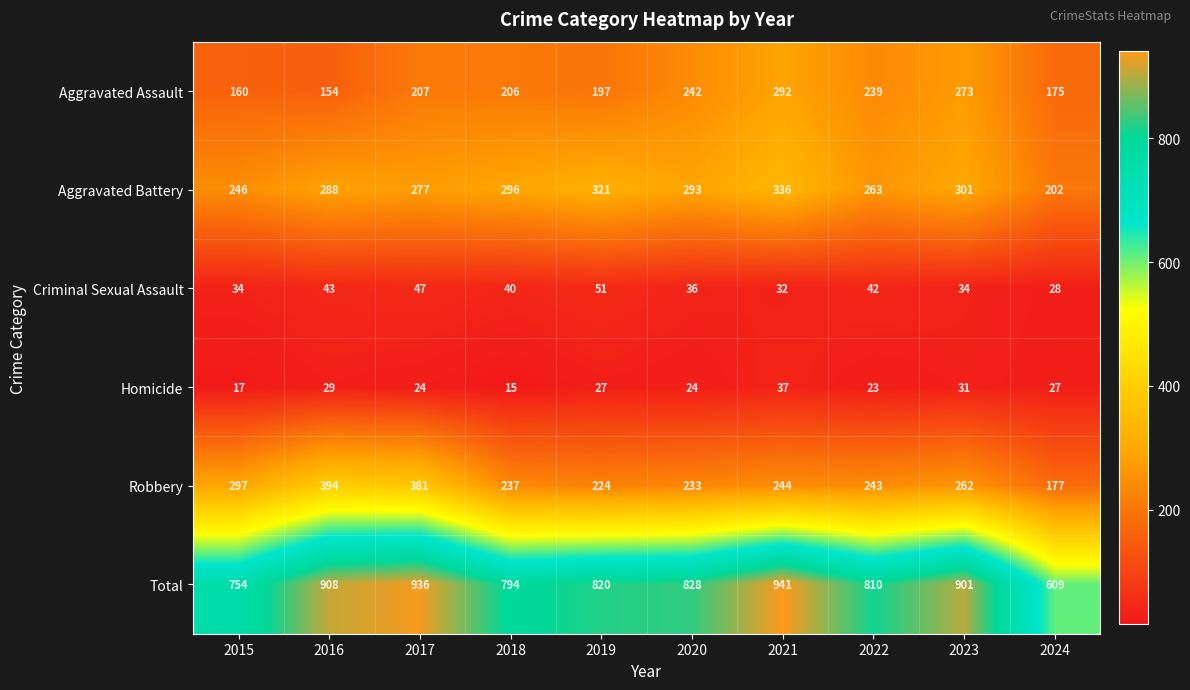

What is the sum of the Homicide values at 2016 and 2021?

66